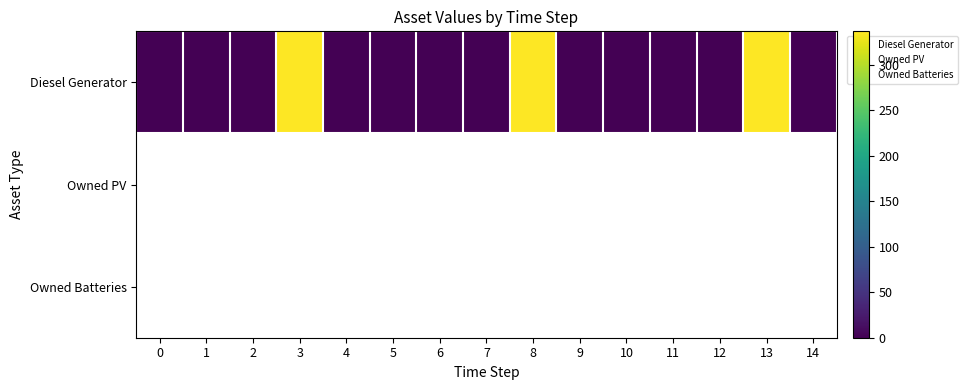

Which series has the largest range (max minus min)?

Diesel Generator